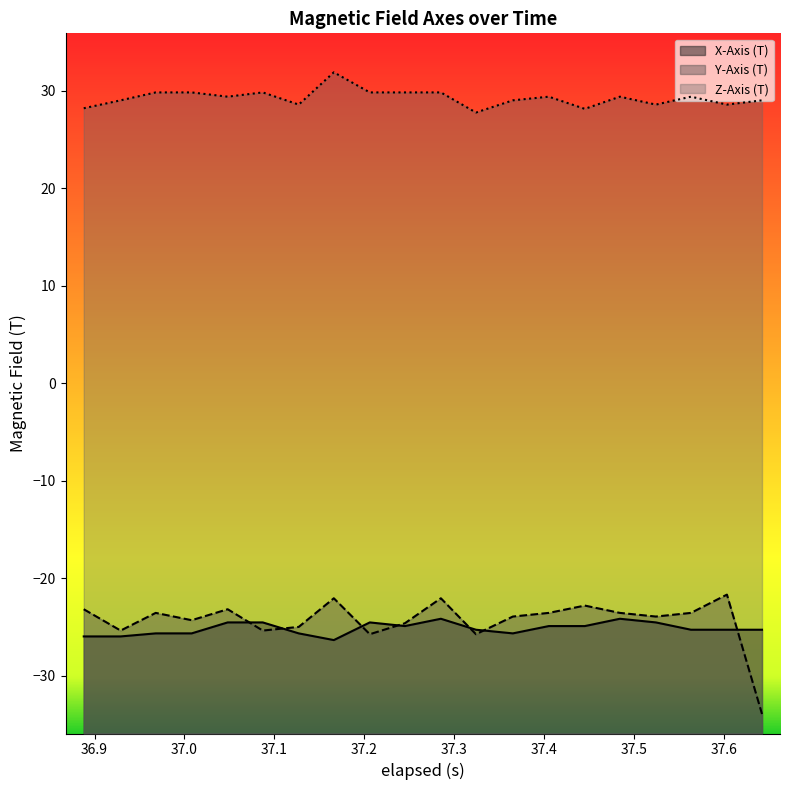

Which series has the largest total across all categories?

Z-Axis (T)